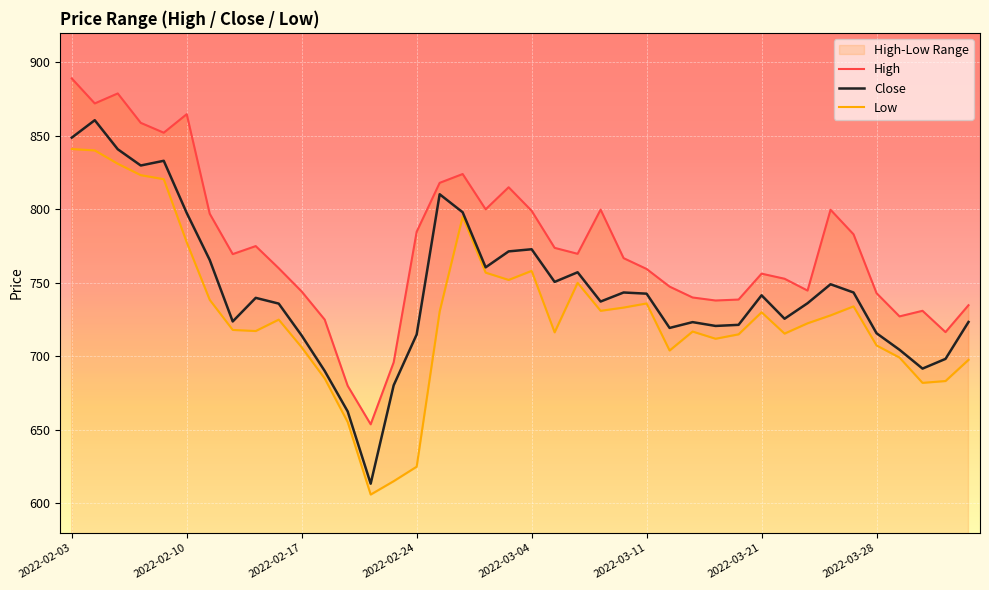

True or false: Low and High intersect in this chart.

False